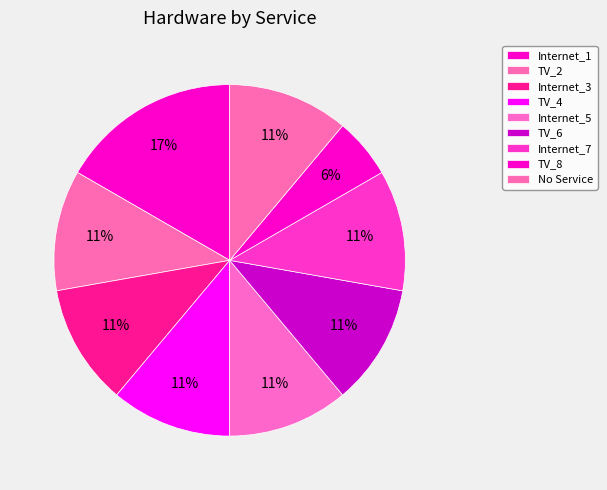

Does any single category account for the majority?

No